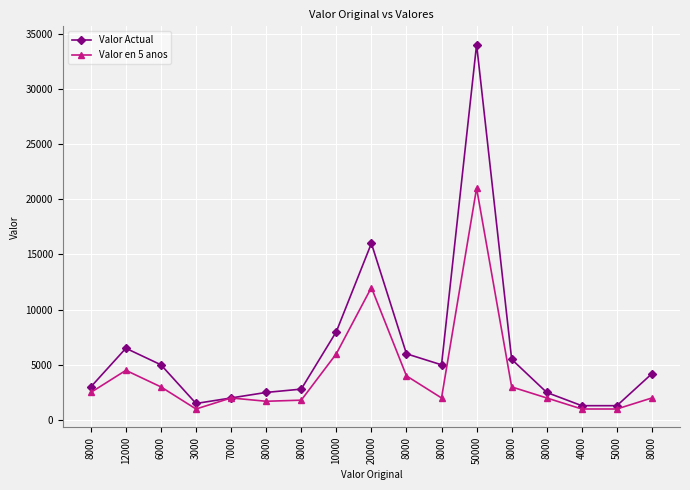

Reading left to right, transcribe all the data shown in this chart.

Valor Actual: 8000=3000	12000=6500	6000=5000	3000=1500	7000=2000	8000=2500	8000=2800	10000=8000	20000=16000	8000=6000	8000=5000	50000=34000	8000=5500	8000=2500	4000=1300	5000=1300	8000=4200
Valor en 5 anos: 8000=2500	12000=4500	6000=3000	3000=1000	7000=2000	8000=1700	8000=1800	10000=6000	20000=12000	8000=4000	8000=2000	50000=21000	8000=3000	8000=2000	4000=1000	5000=1000	8000=2000